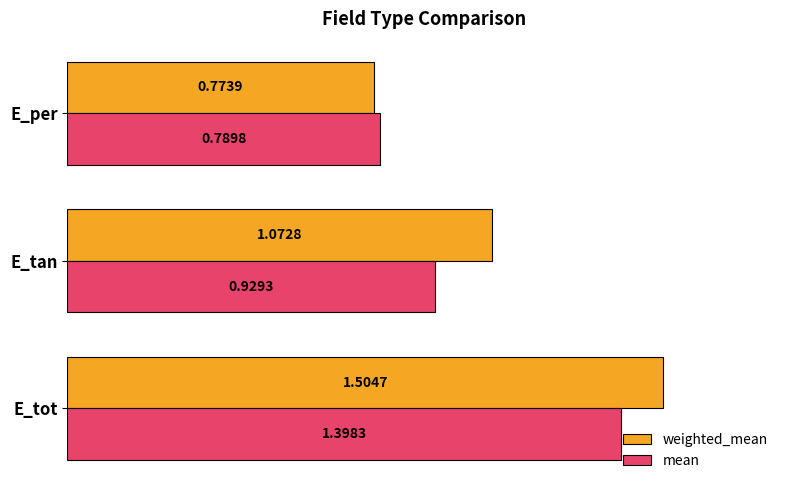

What is the difference between the weighted_mean values at E_per and E_tot?

0.7